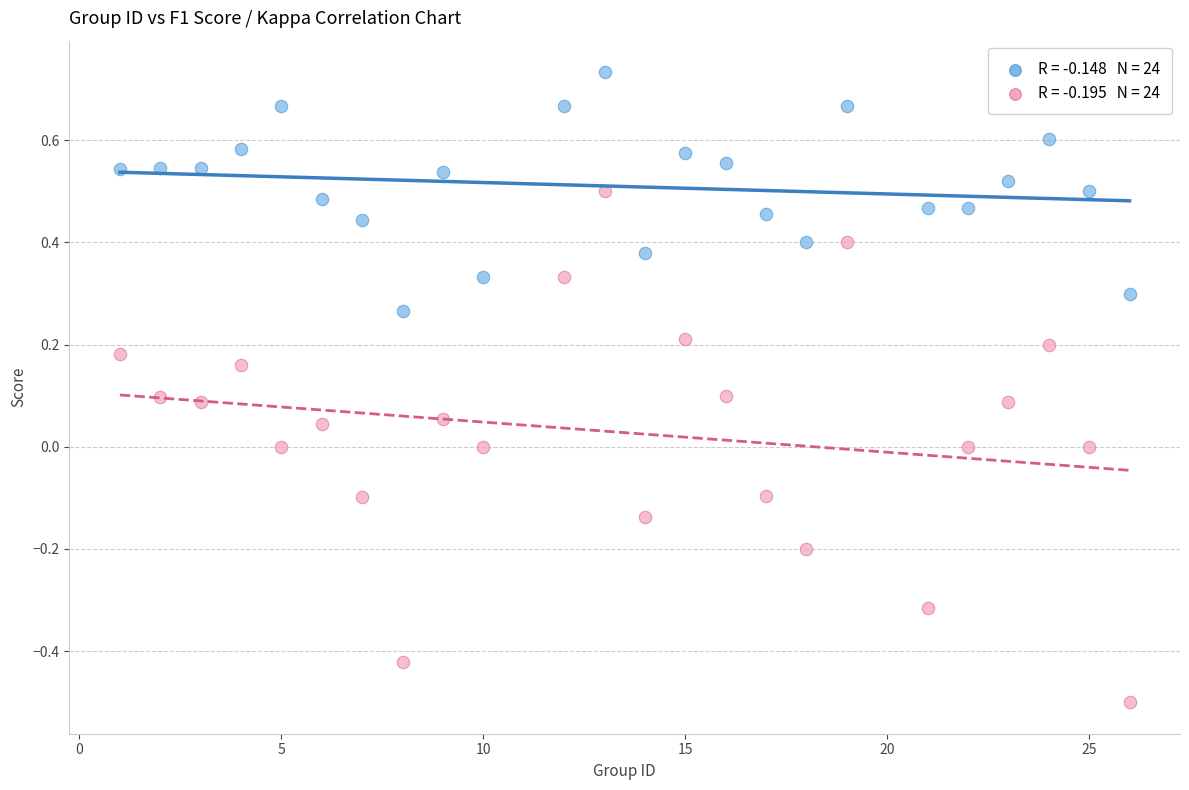

Across all data points, what is the range of Y values (max minus min)?

1.2